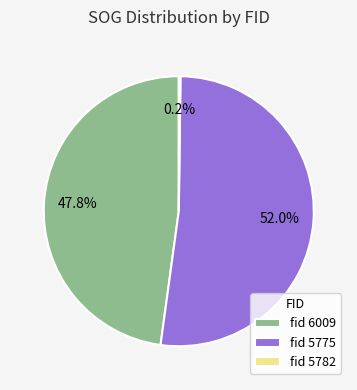

Which slice represents more than half of the pie?

fid 5775